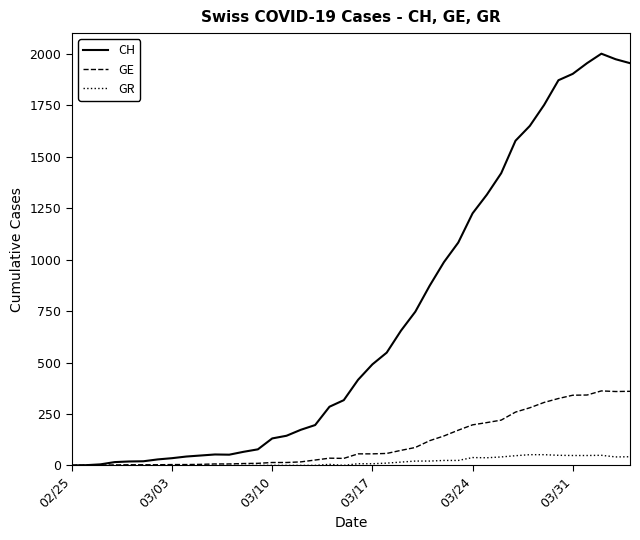

What is the greatest value displayed?

2001